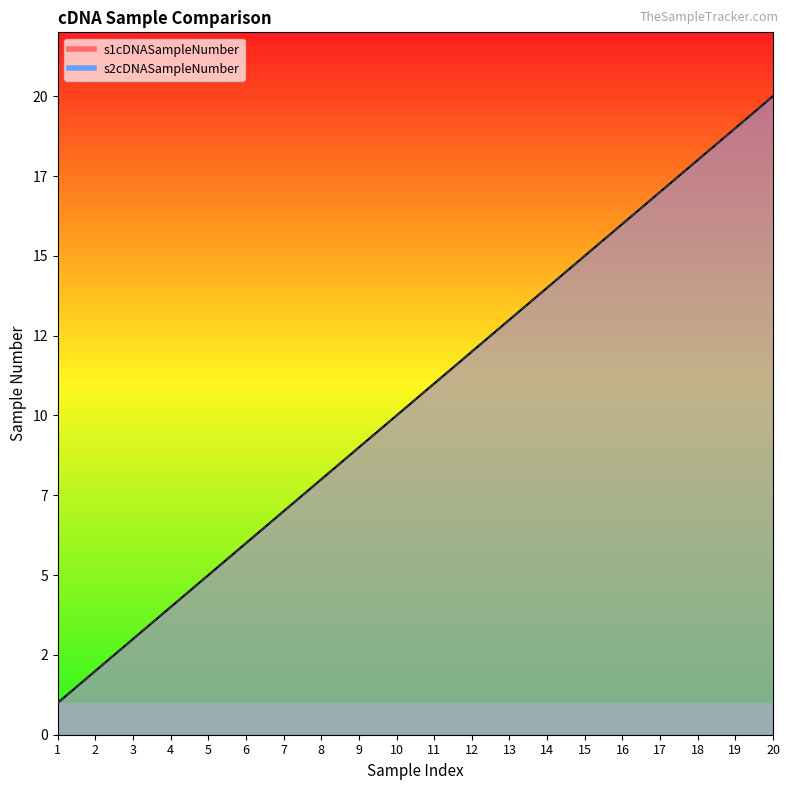

True or false: s1cDNASampleNumber has a value of 5 at 10.

False